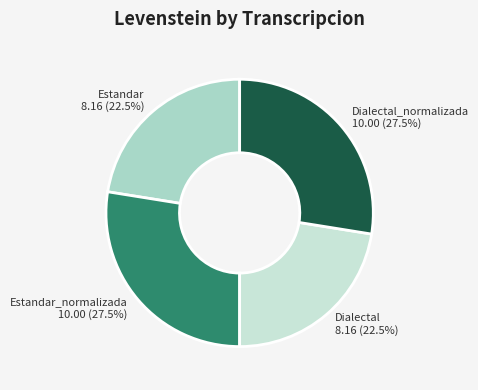

How many segments does this pie chart have?

4